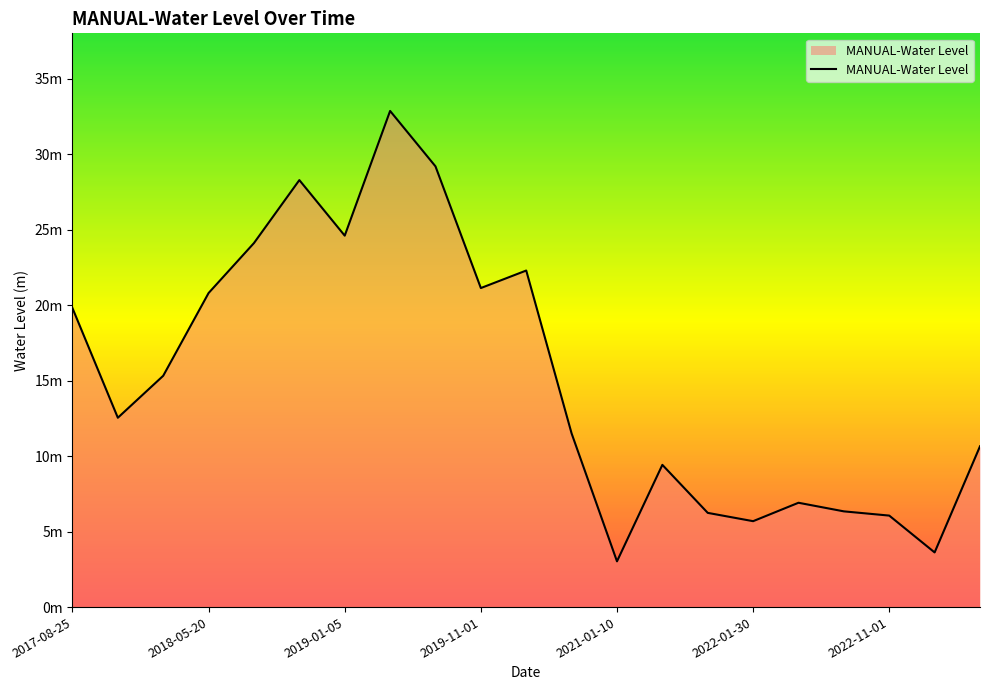

Does the chart display data point markers on the line(s)?

No